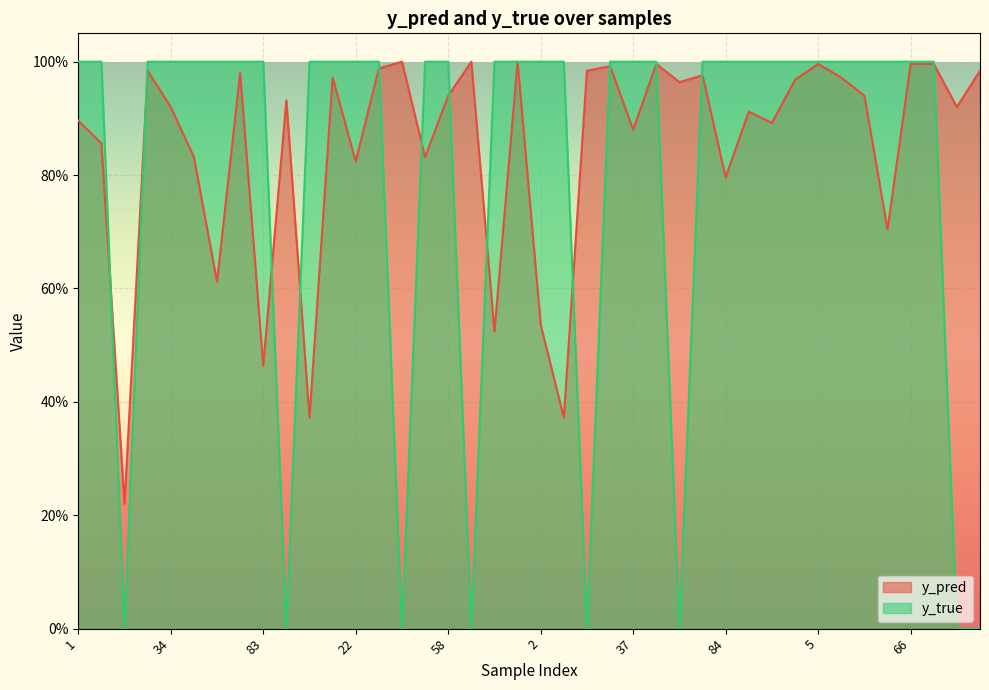

List the series in order of their peak value, lowest first.

y_pred, y_true